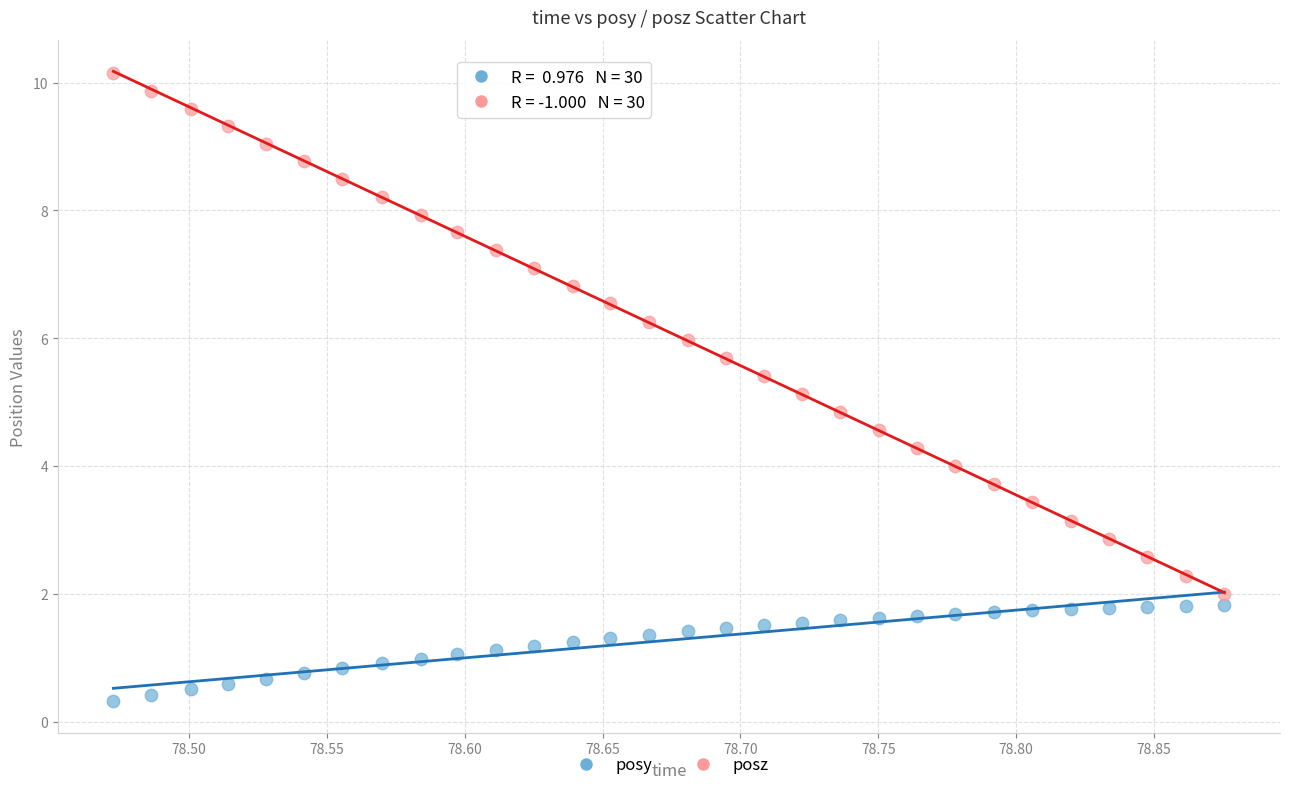

Which series reaches the minimum Y coordinate?

posy